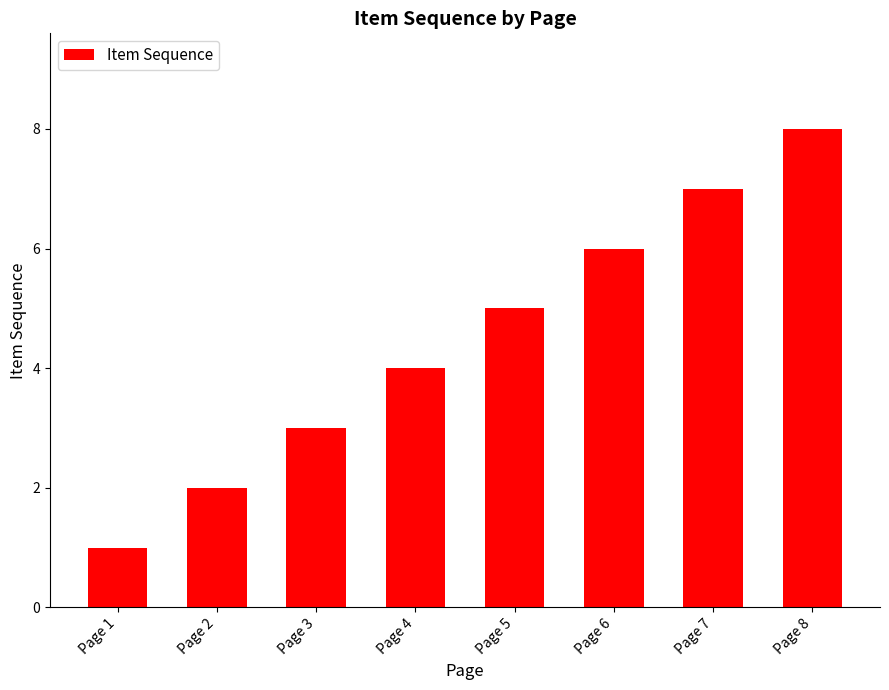

The value at Page 7 is 10. True or false?

False